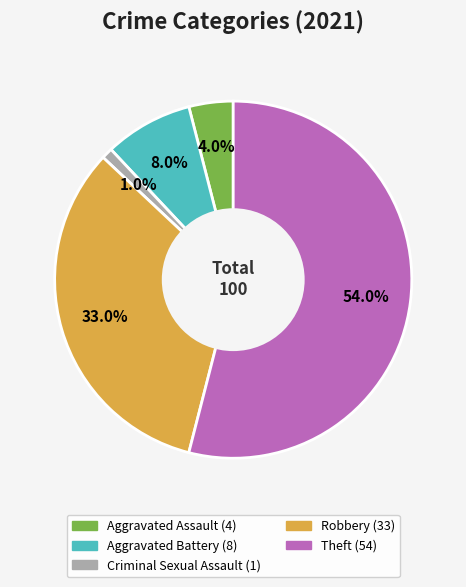

Is there a majority slice in this chart?

Yes